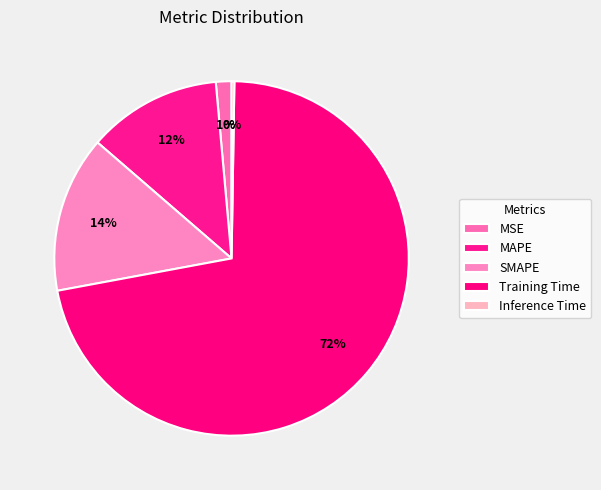

To the nearest percent, what portion does Training Time represent?

72%